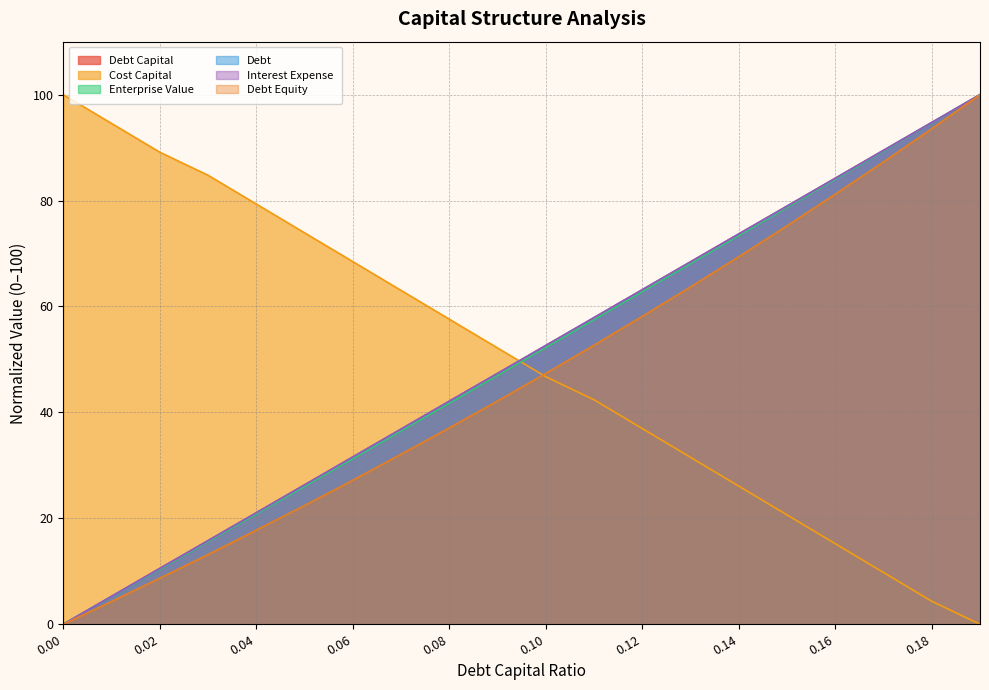

What is the sum of all debt values?

1000.0